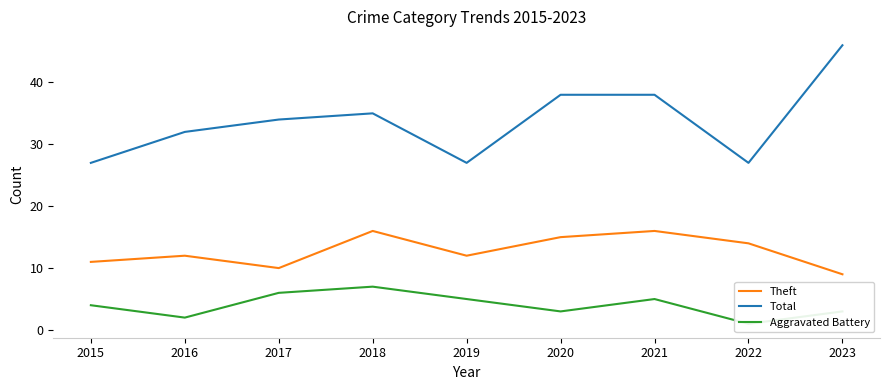

Which series has the largest total across all categories?

Total